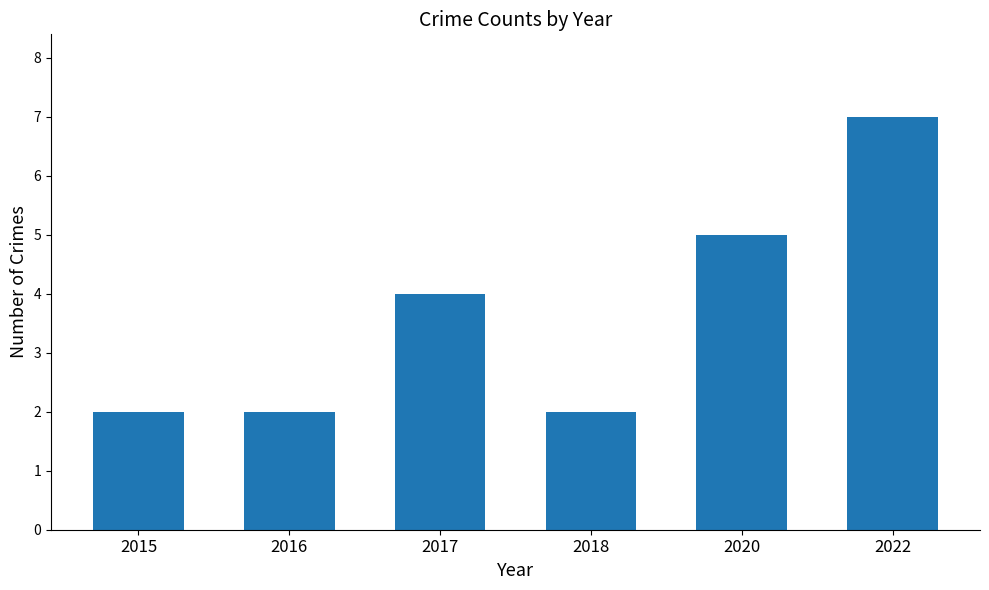

What is the maximum value shown in the chart?

7